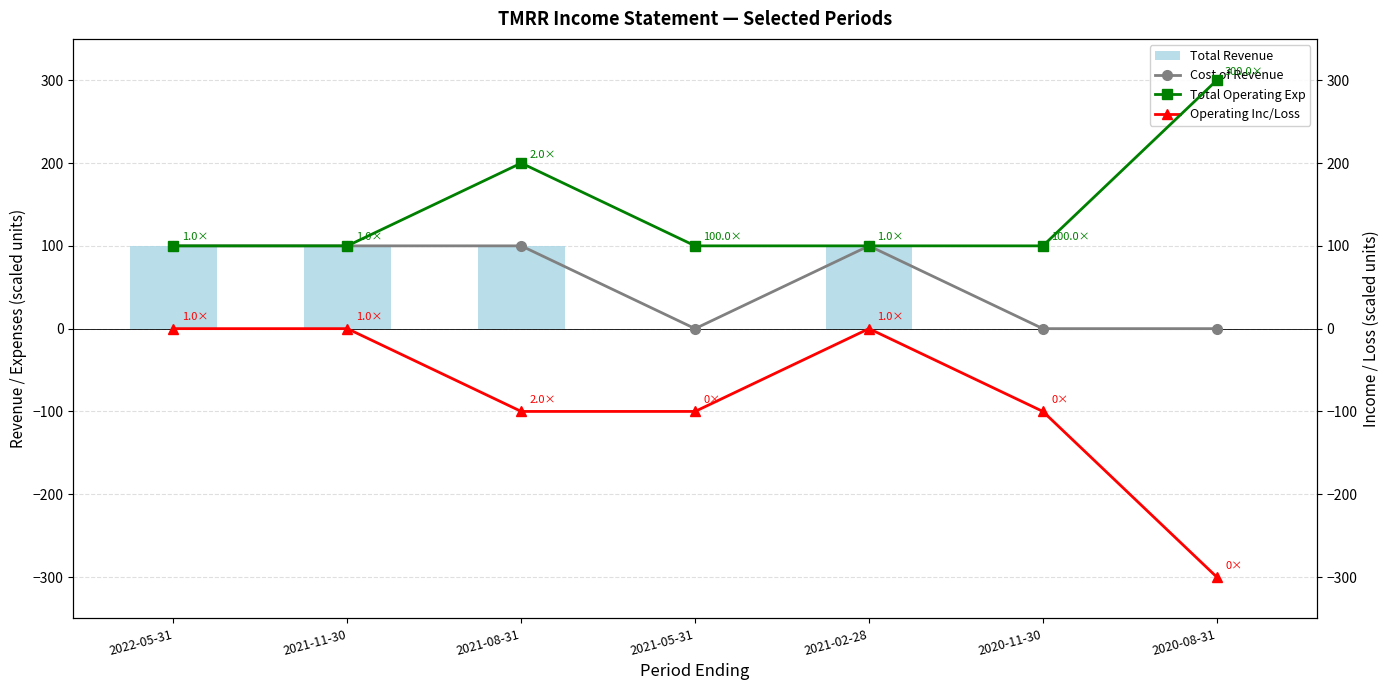

Between 2022-05-31 and 2020-11-30, which is larger?

2022-05-31